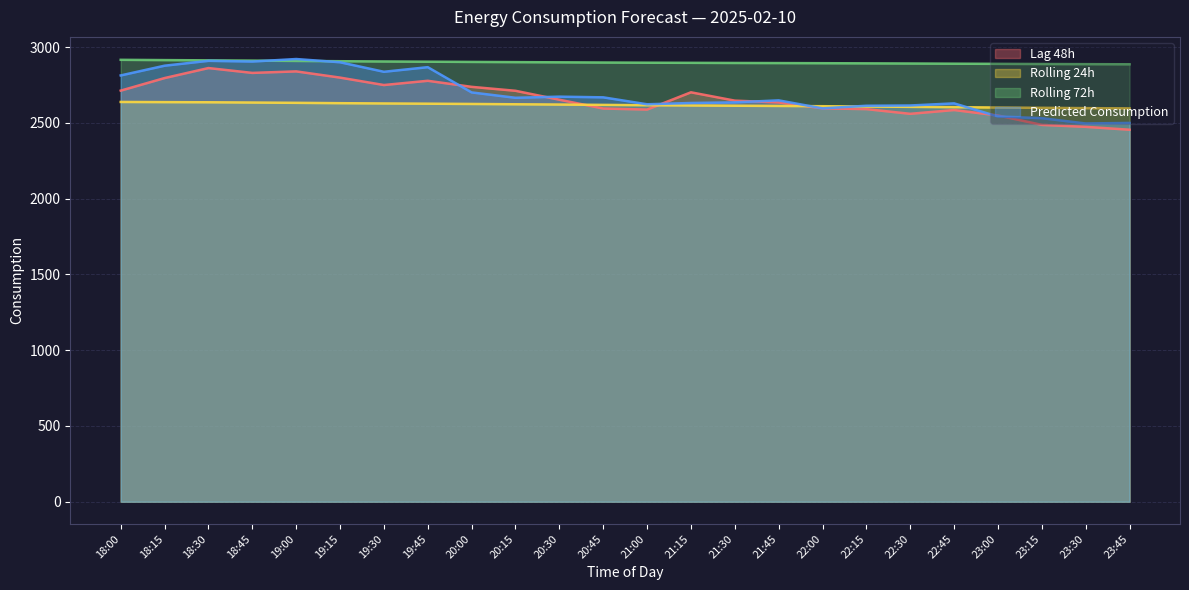

What is the sum of the rolling_24h values at 23:30 and 19:15?

5227.6